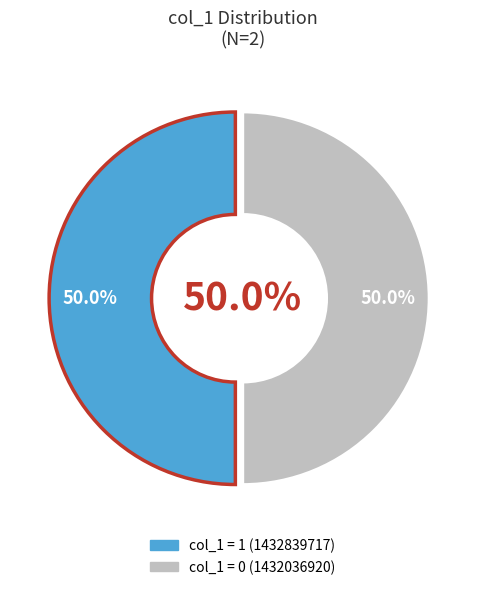

Which has a higher value, 1432839717 or 1432036920?

1432839717